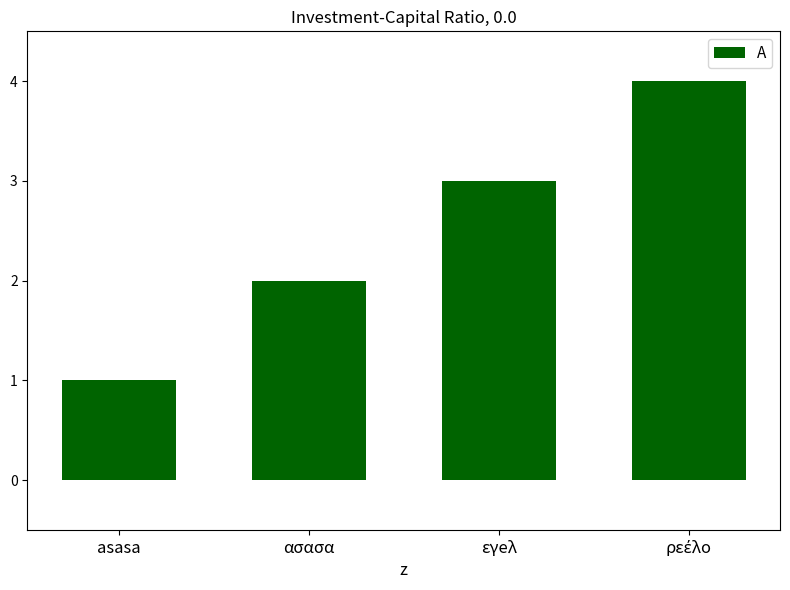

The value at ασασα is 2. True or false?

True